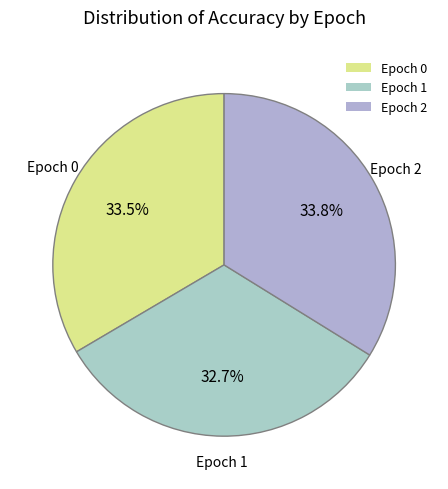

Combined, do Epoch 0 and Epoch 2 account for over 50%?

Yes